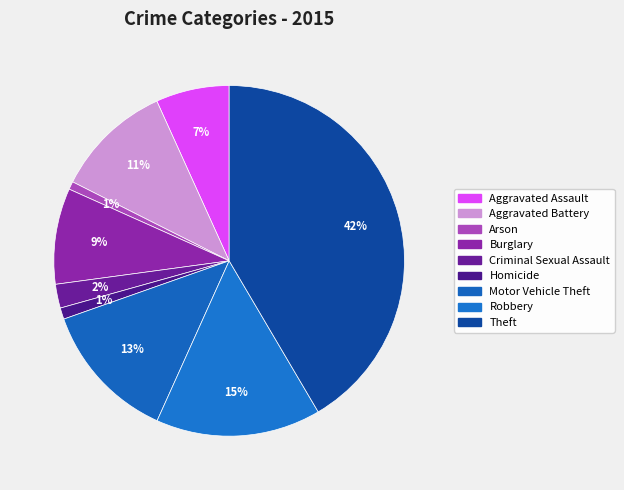

Count the number of slices in the pie.

9